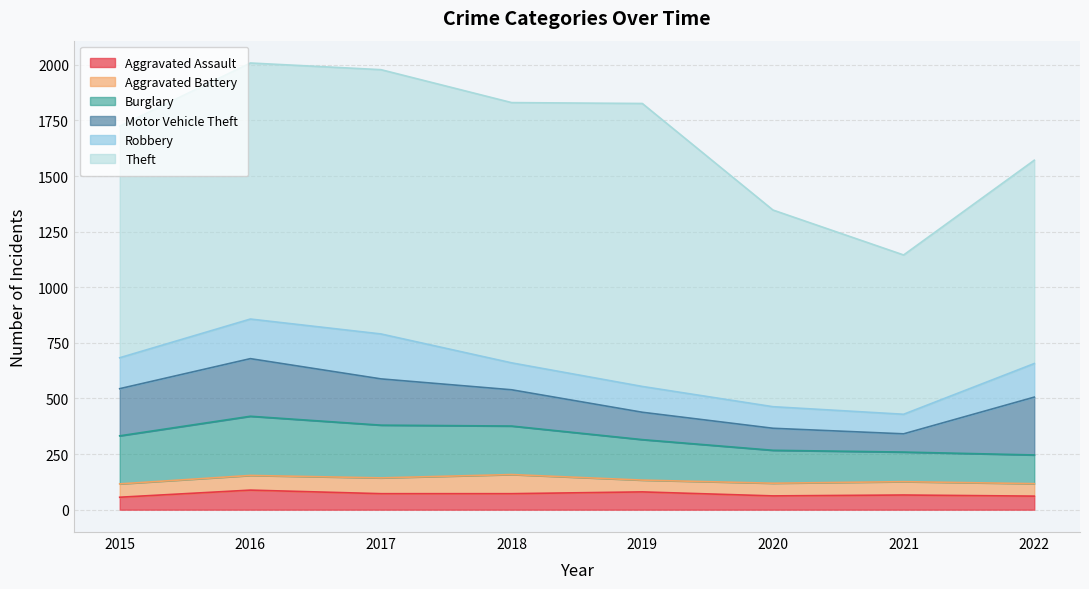

In Aggravated Assault, how many points are lower than both neighbors (excluding endpoints)?

1